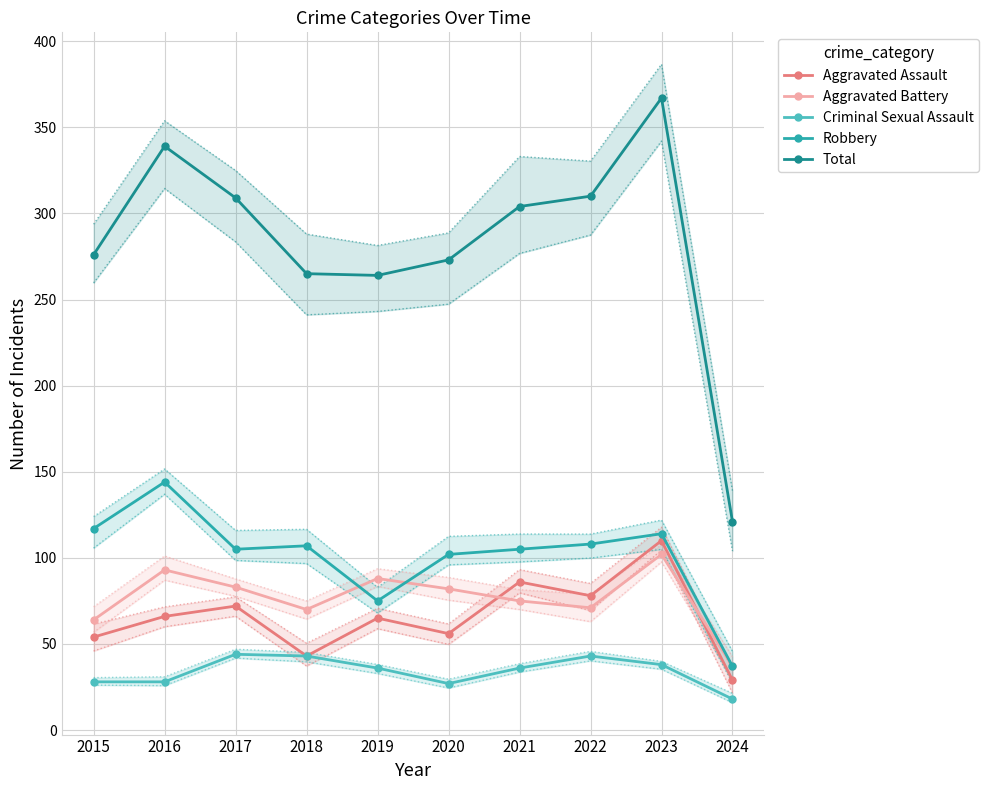

How many lines are shown in the chart?

5